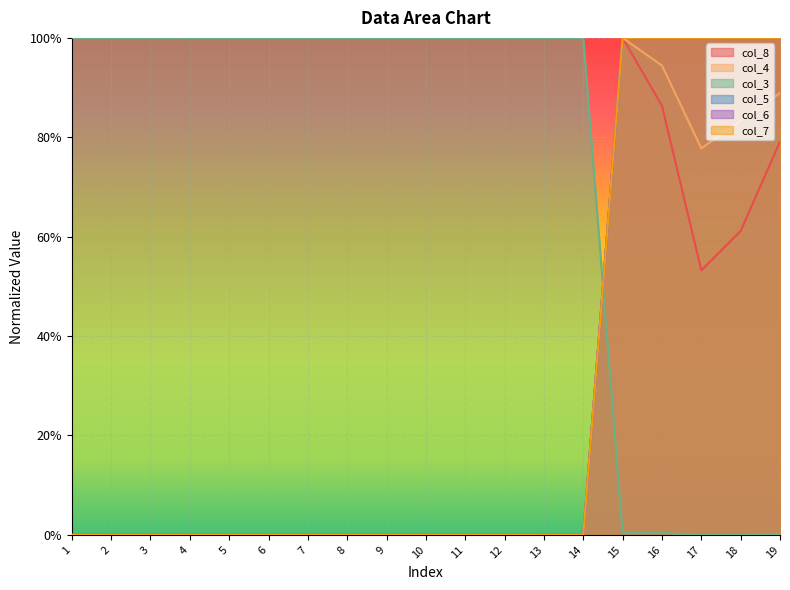

What are all the series names shown in the legend?

col_8, col_4, col_3, col_5, col_6, col_7